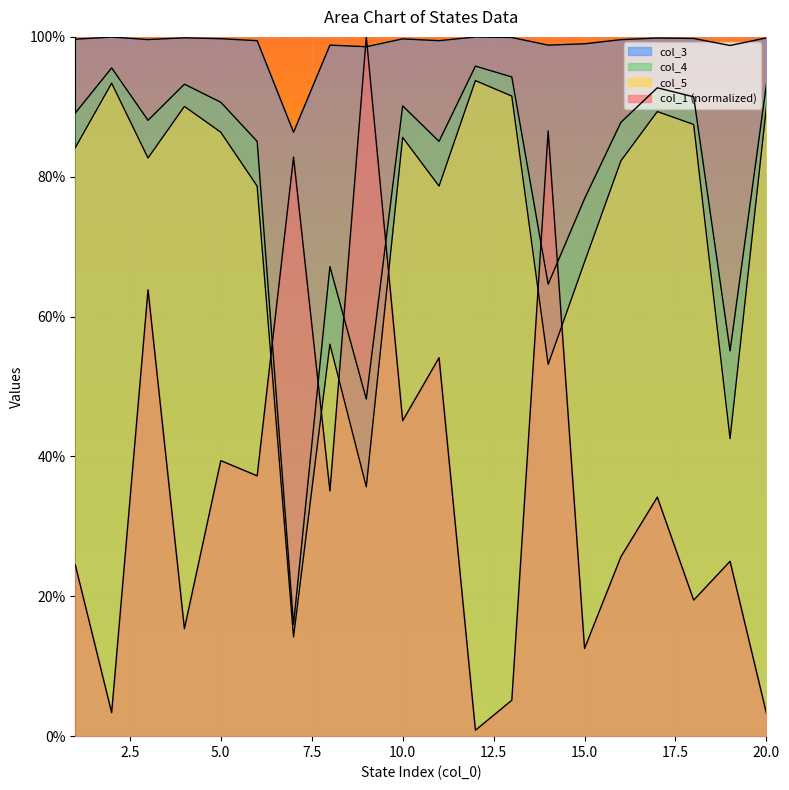

Between which two adjacent categories do col_1 and col_5 first intersect?

6 and 7